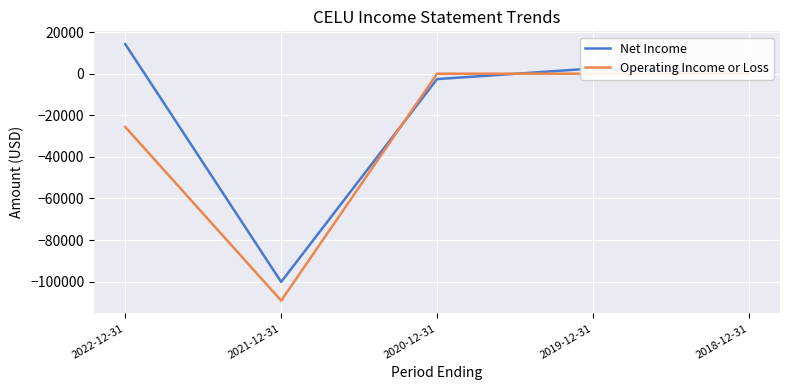

List the labels in order of Net Income value, smallest first.

2021-12-31, 2020-12-31, 2018-12-31, 2019-12-31, 2022-12-31